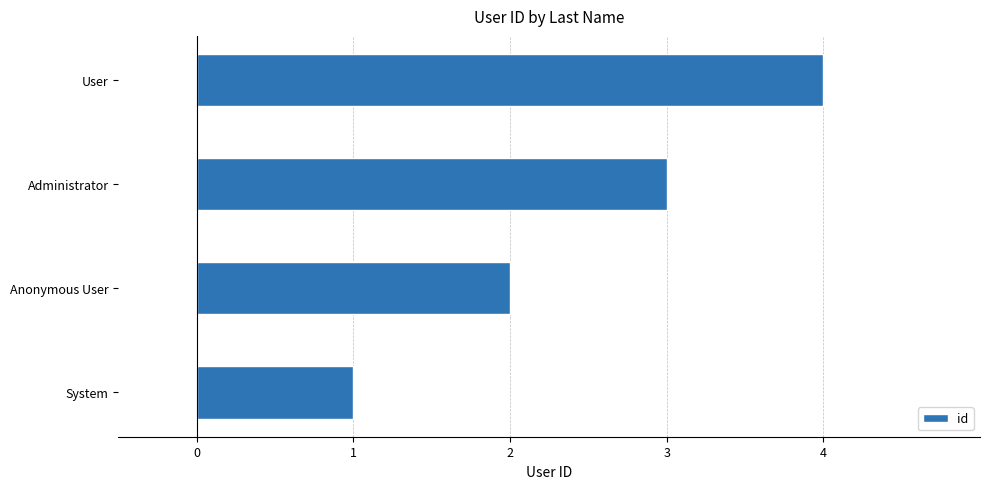

Where is the data nearest to the value 2?

Anonymous User